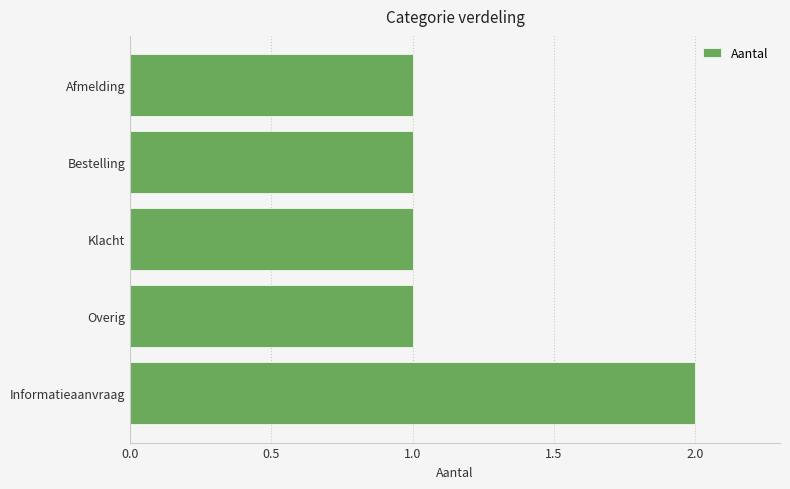

What is the average value?

1